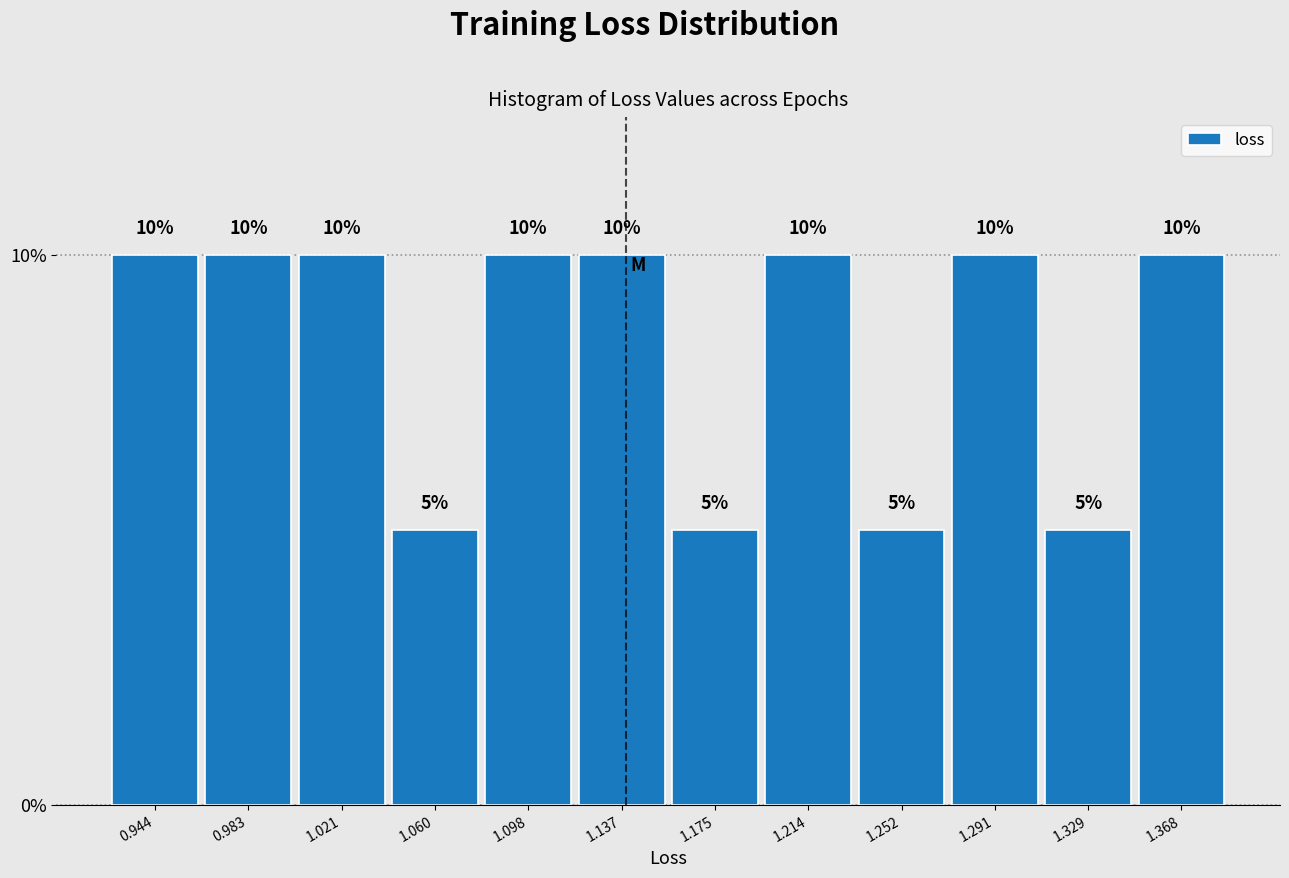

What is the height of the bar covering 1.270 to 1.310 on the x-axis? The bar edges are not printed on the chart, so give them approximately, as read against the axis.

10